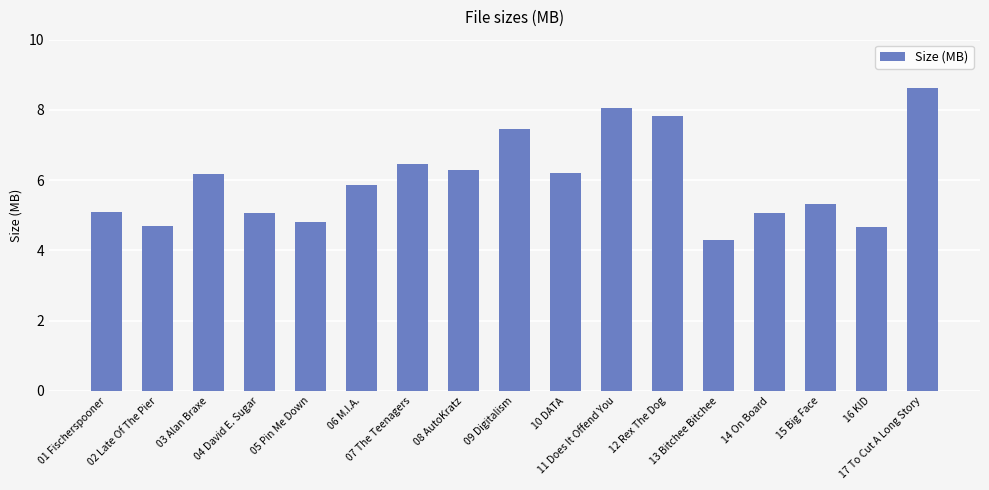

What is the sum of all values?

101.9